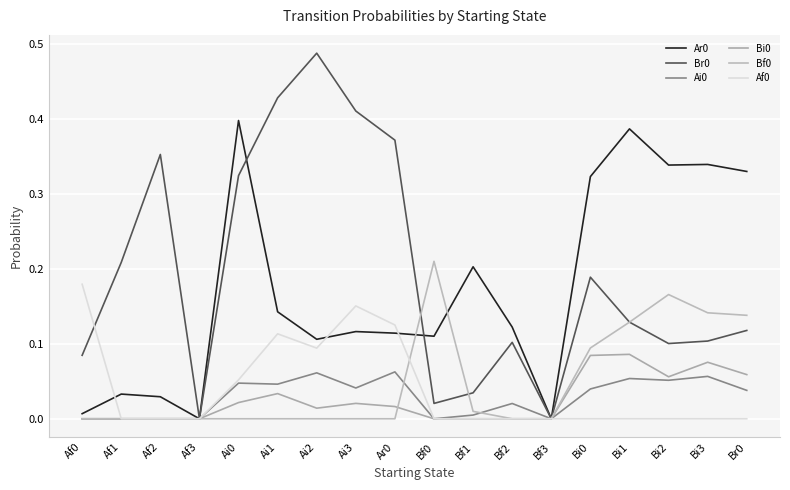

Does the chart display data point markers on the line(s)?

No